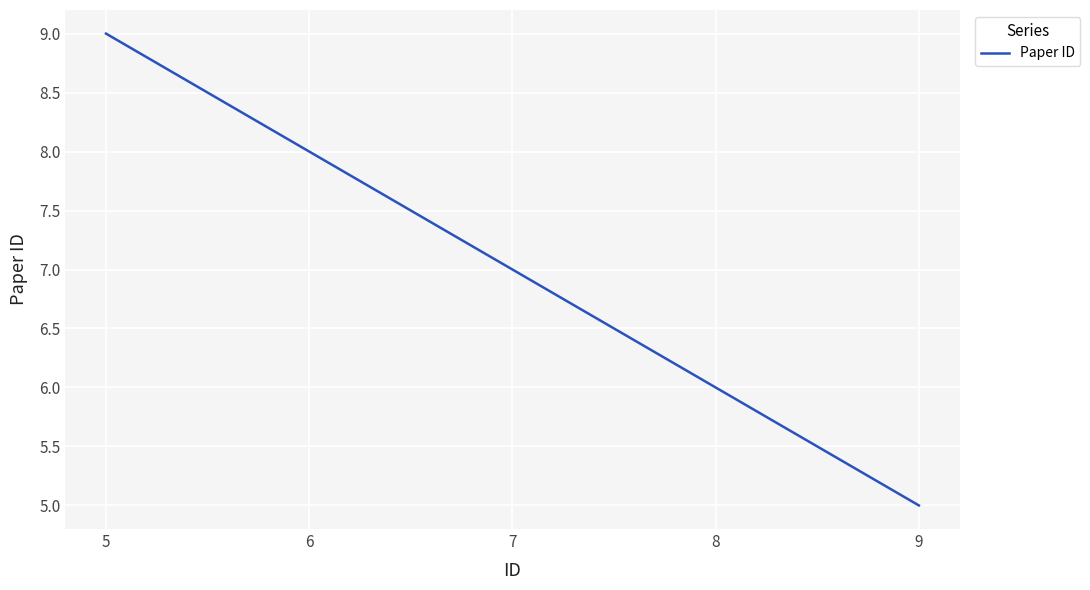

What is the smallest value displayed?

5